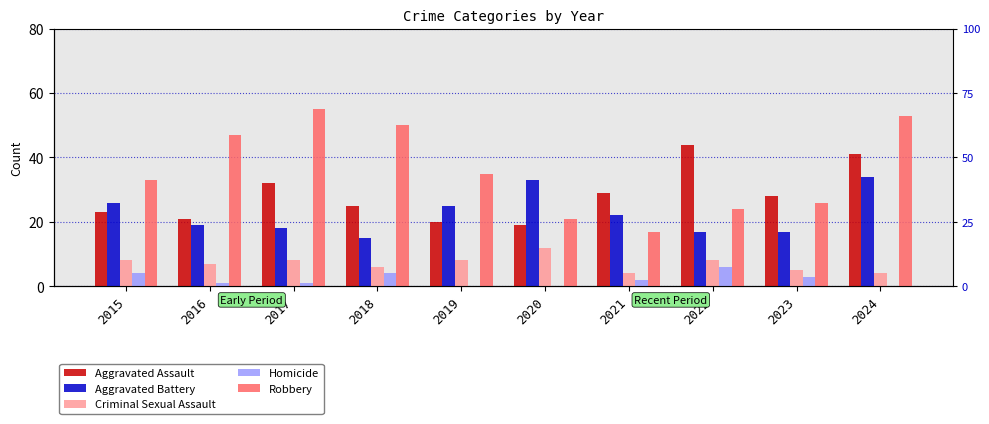

What is the difference between the Aggravated Assault values at 2015 and 2017?

9